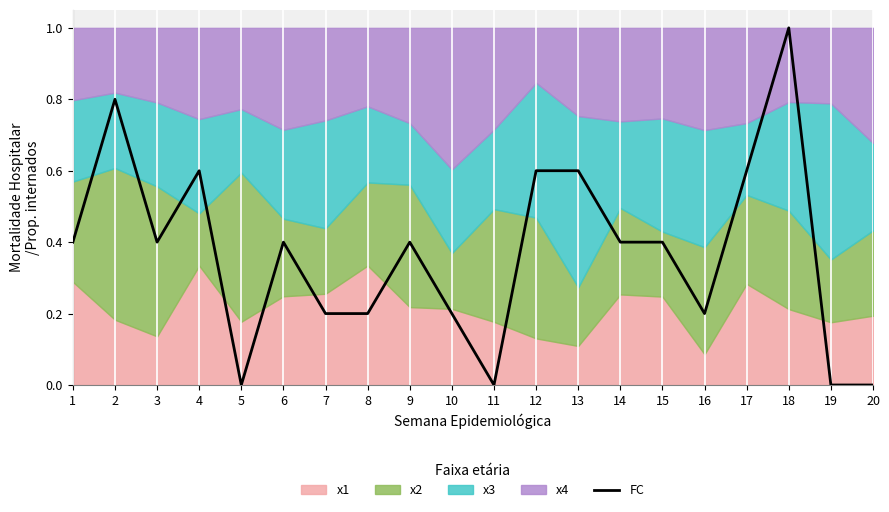

Reading right to left, extract all data points from this chart.

0.0	0.0	1.0	0.6	0.2	0.4	0.4	0.6	0.6	0.0	0.2	0.4	0.2	0.2	0.4	0.0	0.6	0.4	0.8	0.4